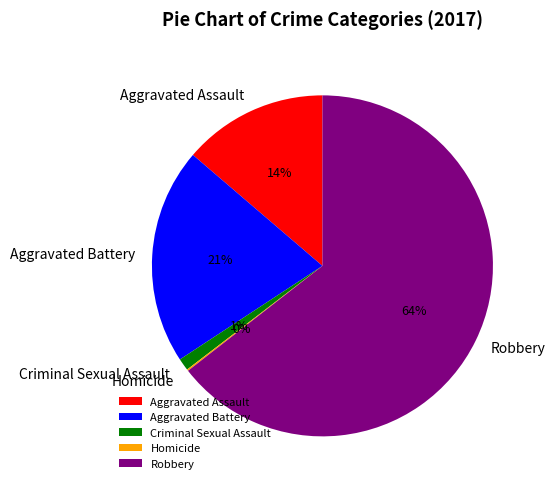

To the nearest percent, what portion does Robbery represent?

64%